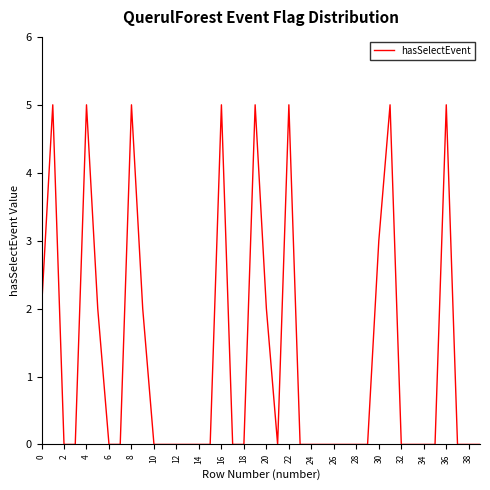

How many categories are shown in the chart?

40